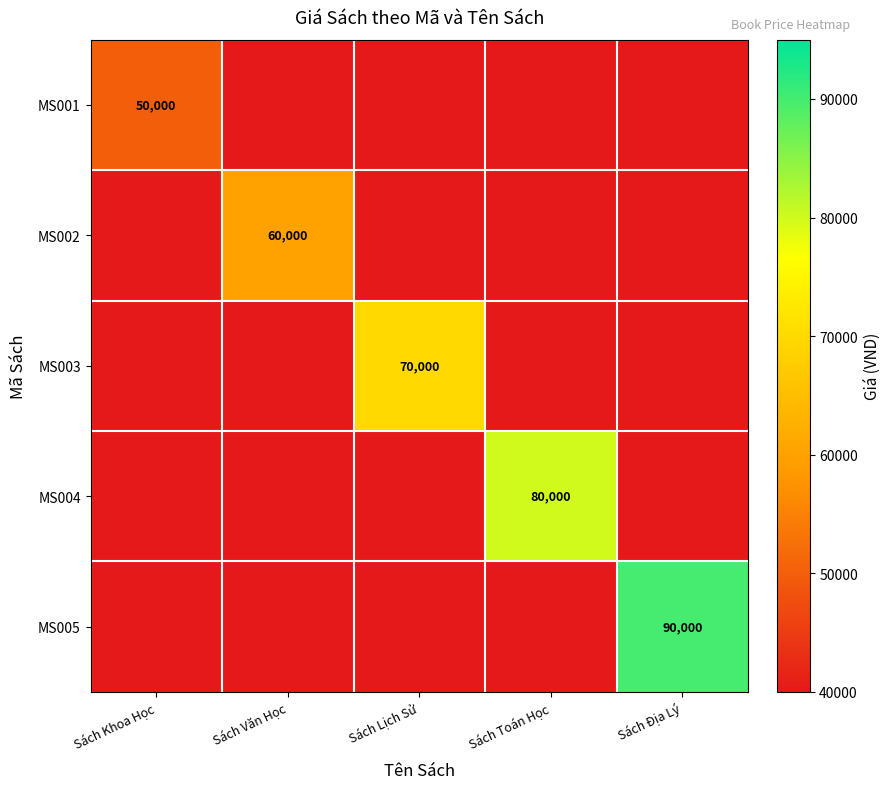

Rank the series by their maximum value, from highest to lowest.

MS005, MS004, MS003, MS002, MS001